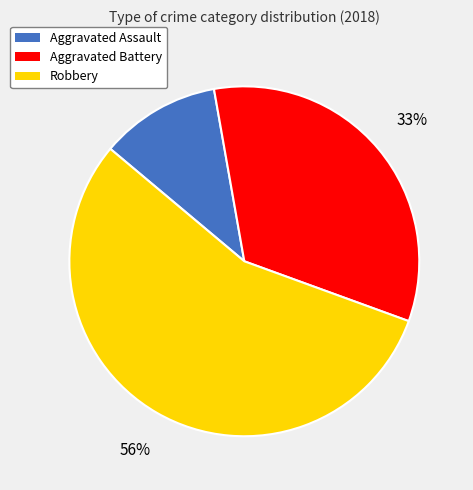

How many segments does this pie chart have?

3